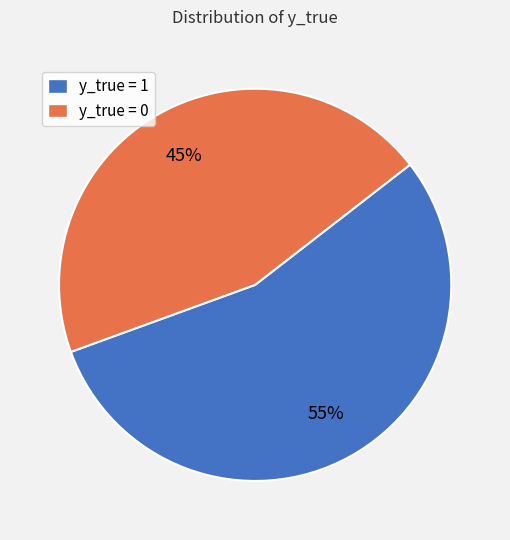

Is there any slice that represents more than half of the pie?

Yes